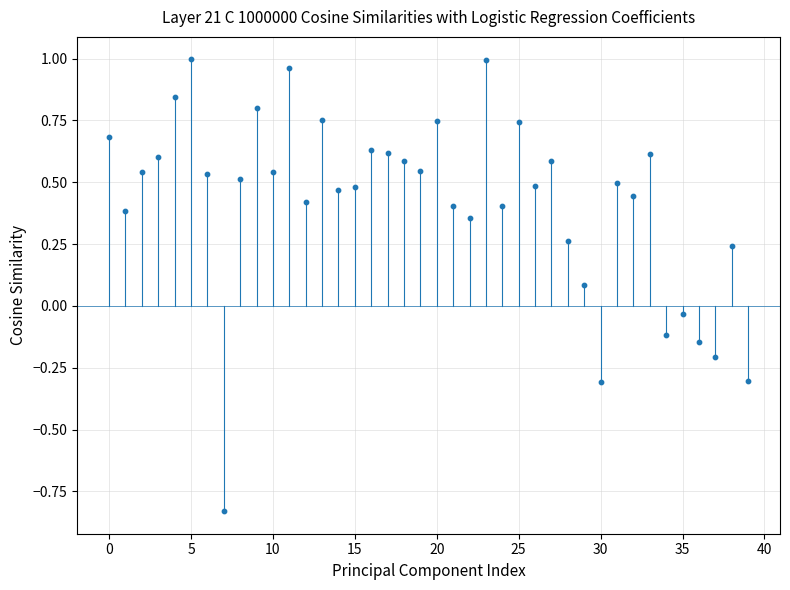

Count the number of points in this scatter plot.

40